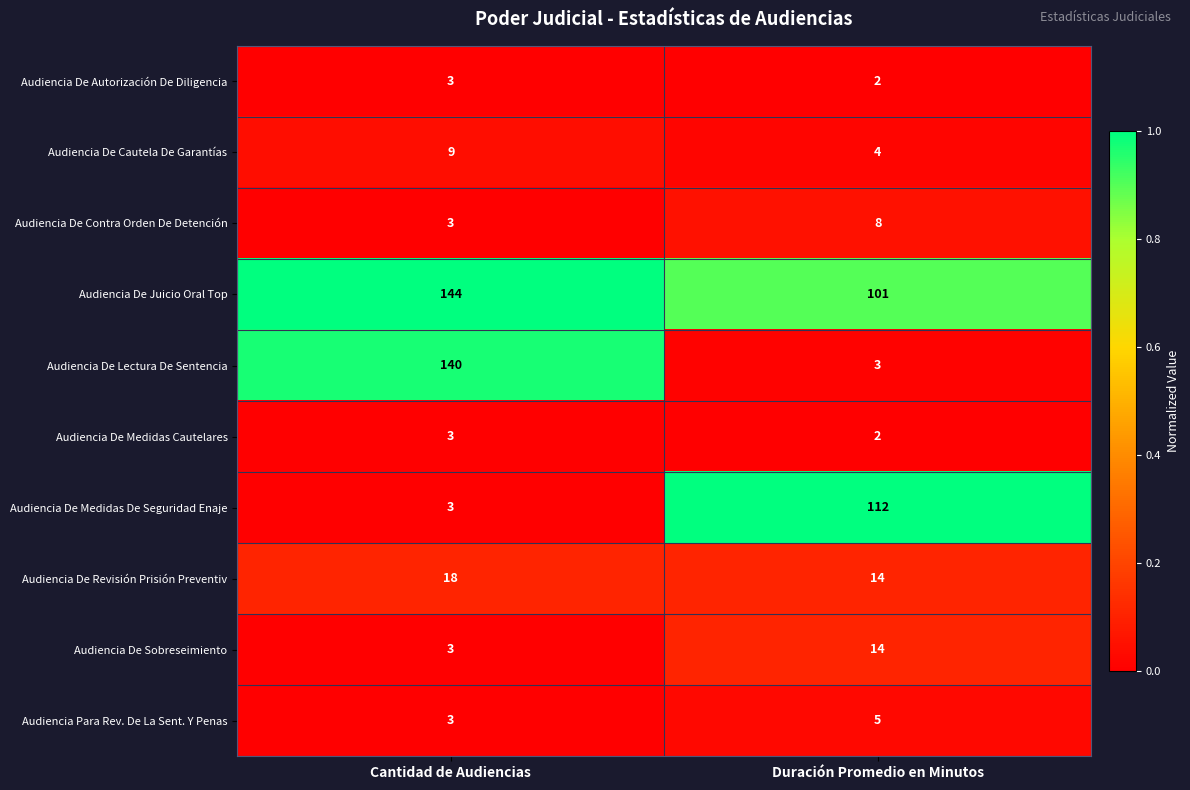

Between Cantidad de Audiencias and Duración Promedio en Minutos, which series saw the biggest shift?

Audiencia De Lectura De Sentencia